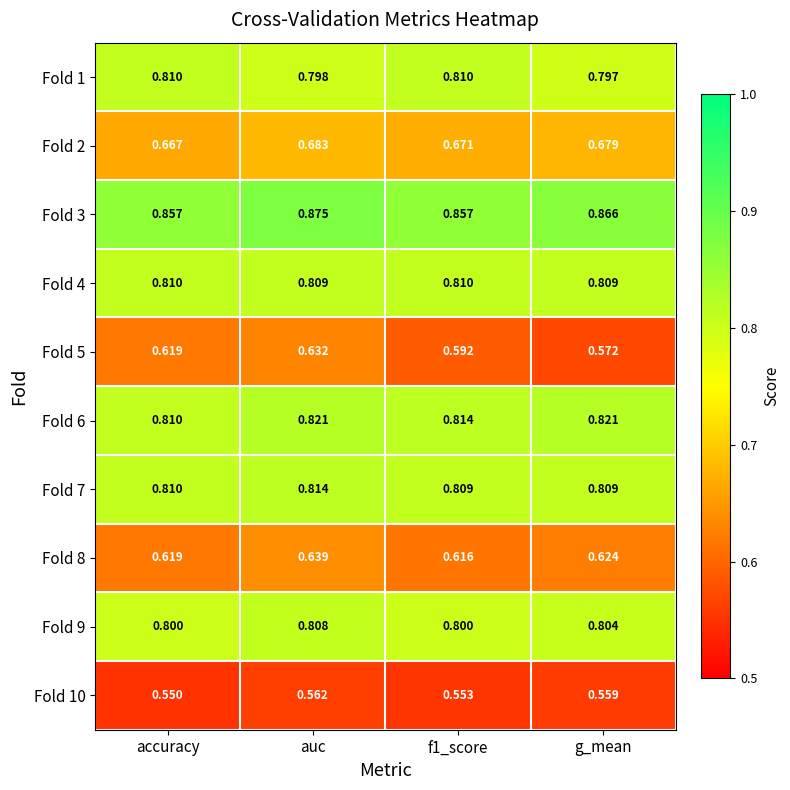

At how many categories does at least one series exceed 0?

4